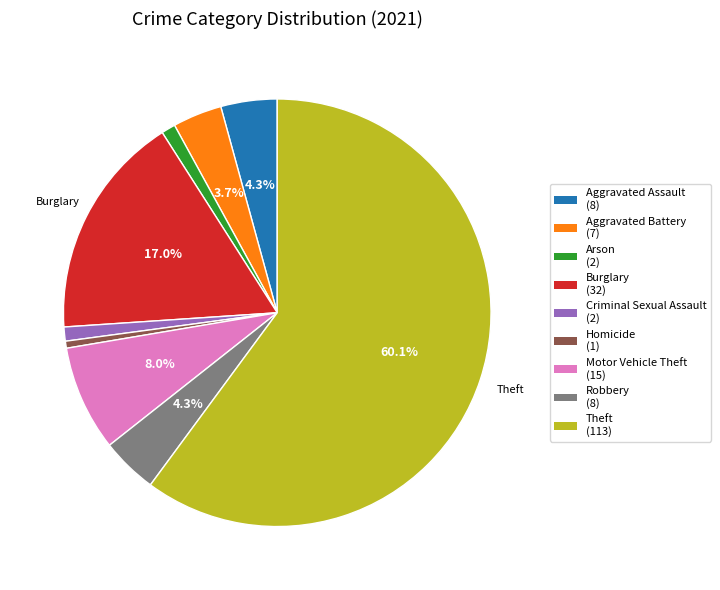

Which category accounts for the majority?

Theft